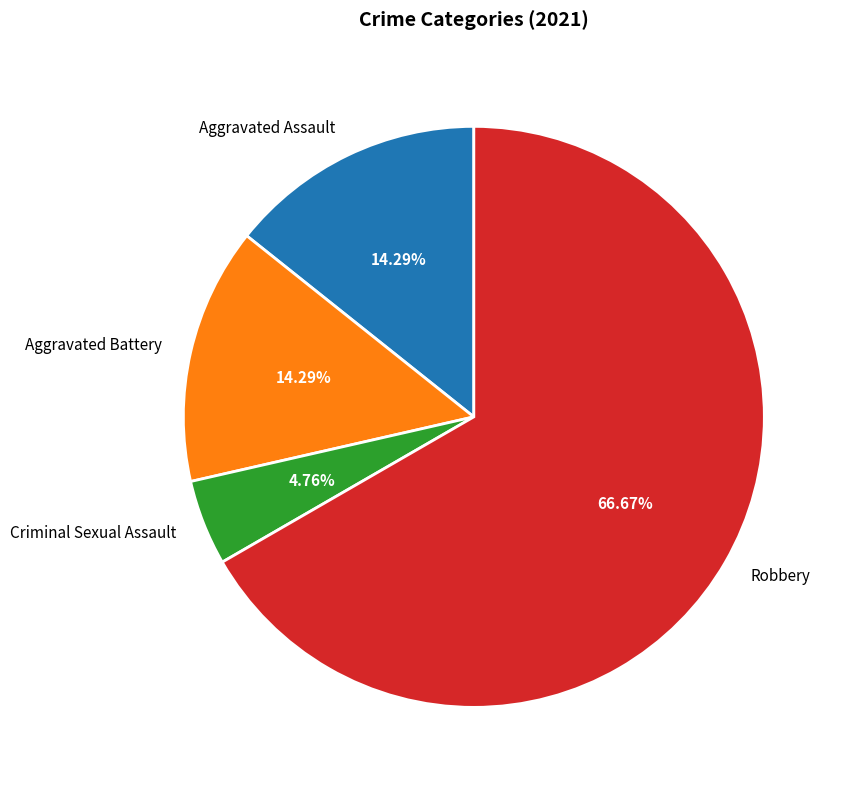

To the nearest percent, what is the average slice percentage?

25%